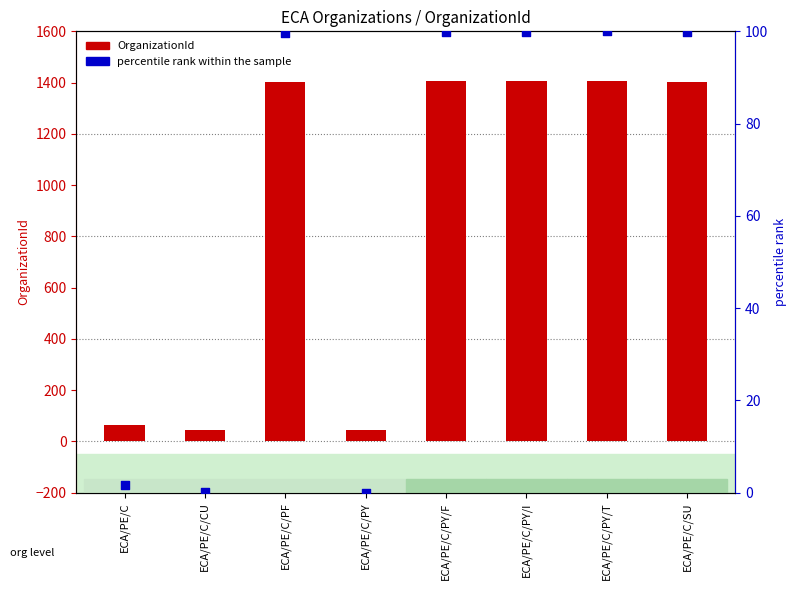

Which series contains the lowest Y value?

percentile rank within the sample